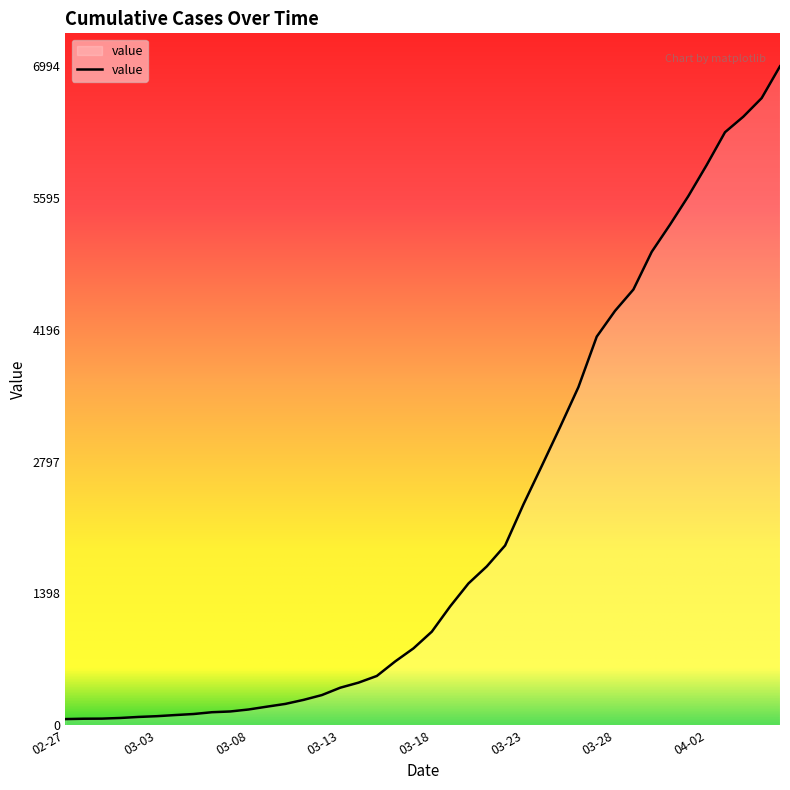

What is the maximum value shown in the chart?

6994